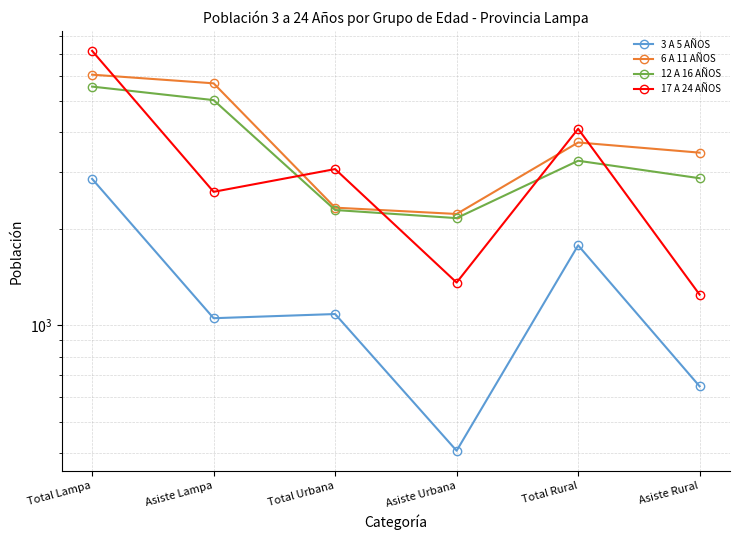

True or false: 6 A 11 AÑOS and 3 A 5 AÑOS intersect in this chart.

False